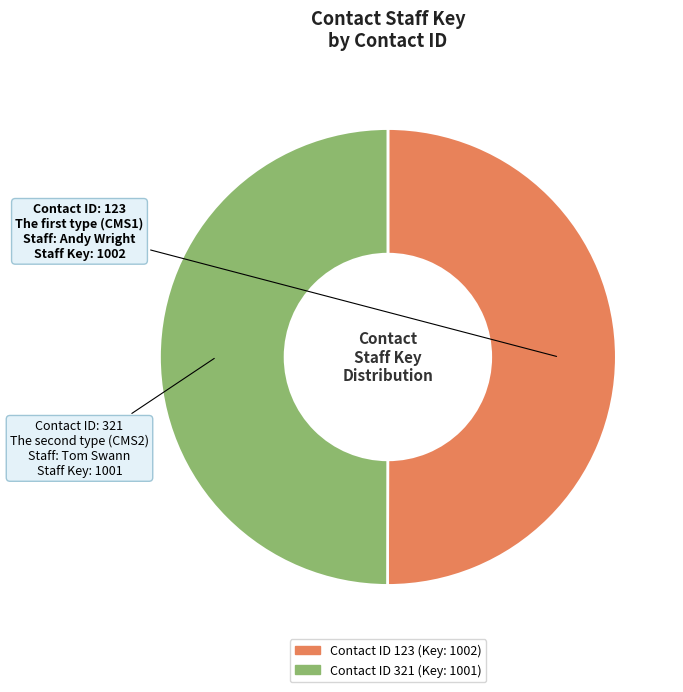

Which category has the biggest portion of the pie?

123